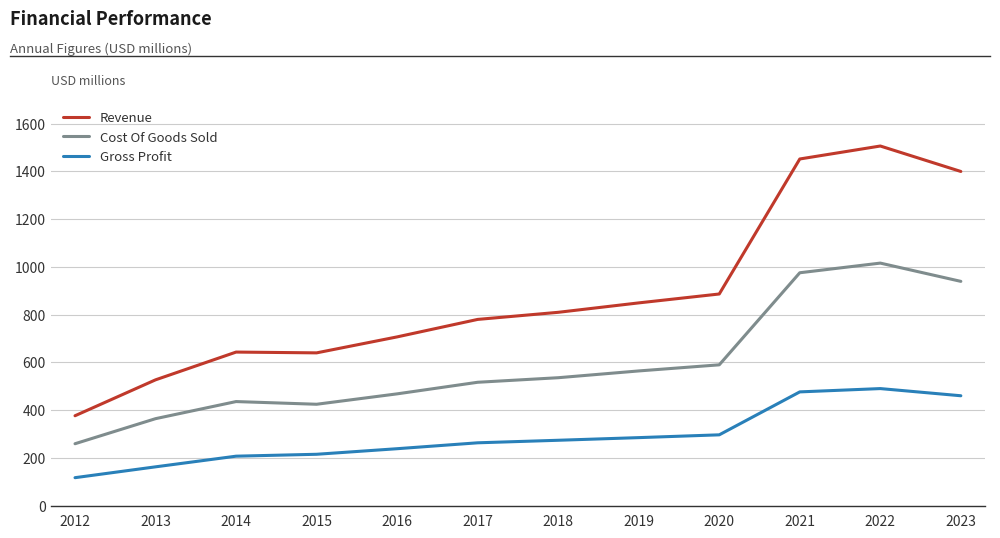

True or false: Revenue and Gross Profit intersect in this chart.

False